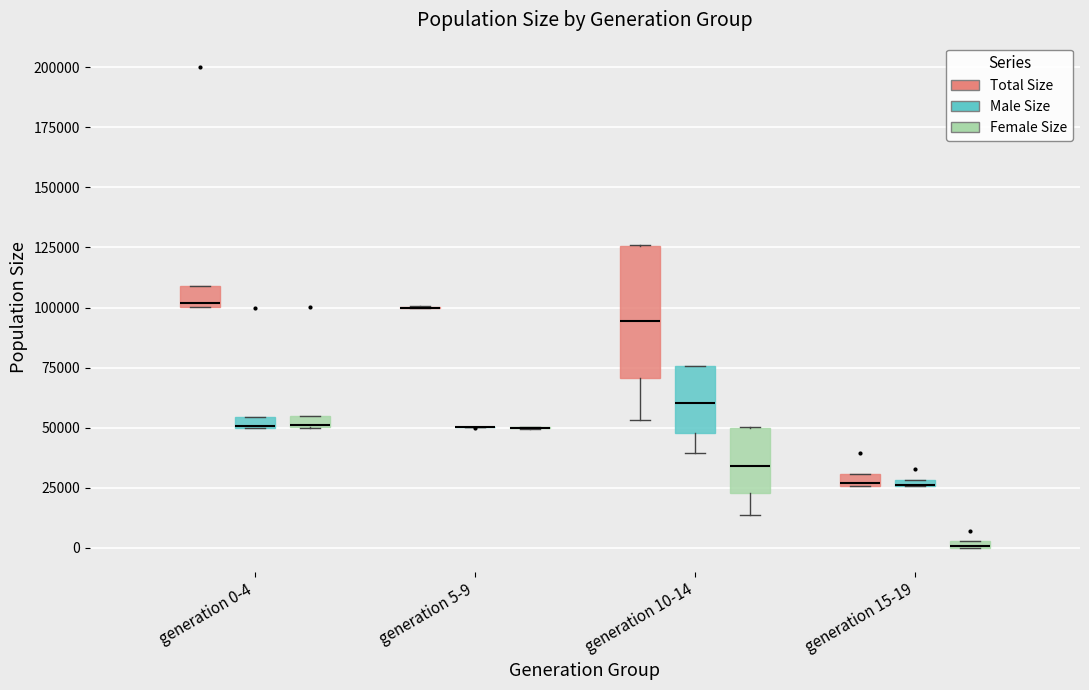

Which box is the tallest, from its lower edge to its upper edge?

generation 10-14 (Total Size)